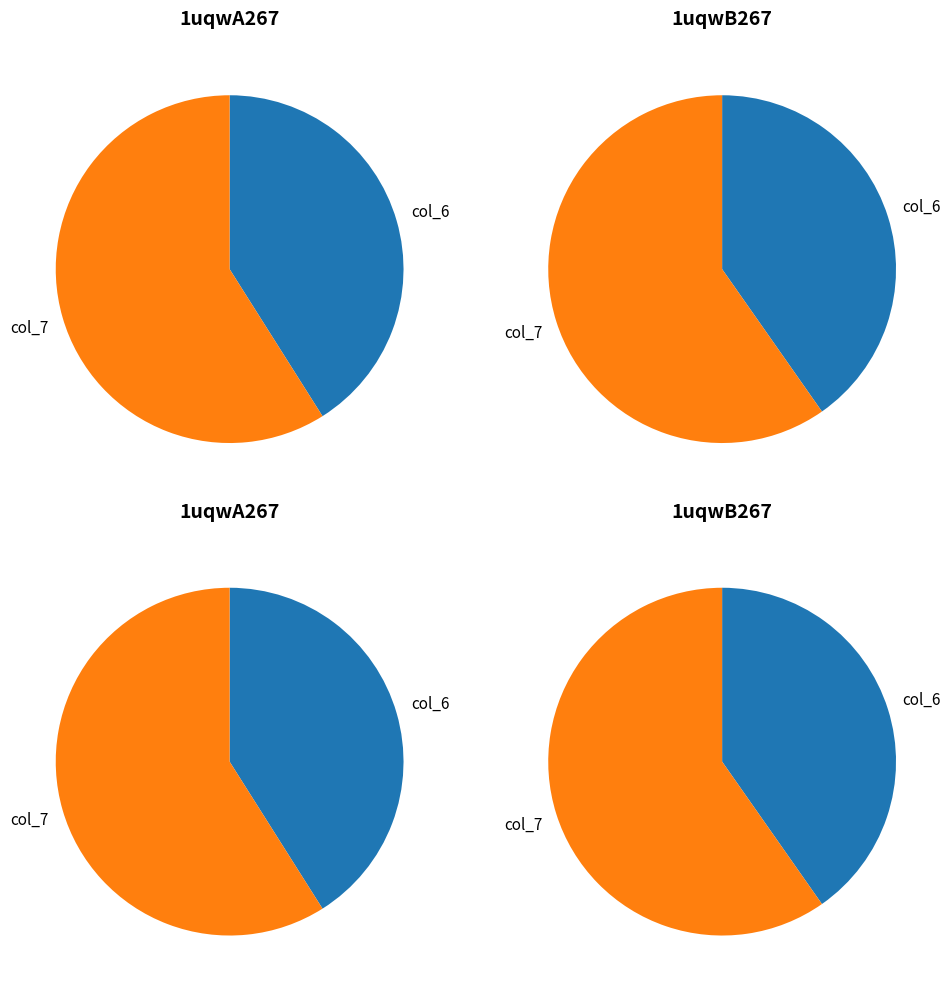

What is the smallest slice in the pie chart?

col_6